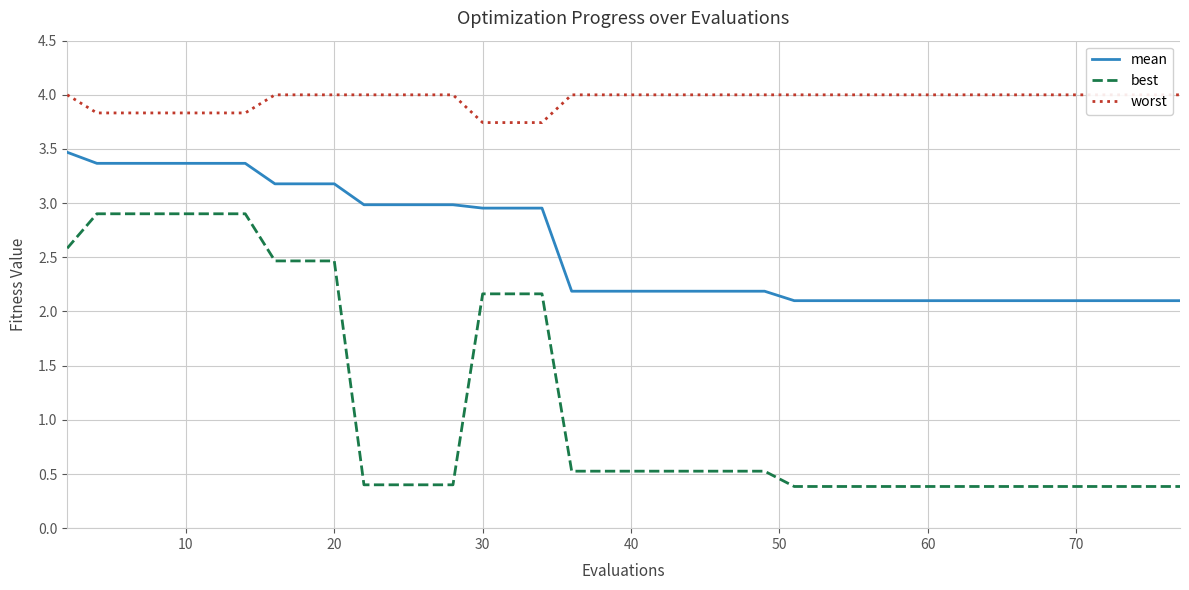

Is this an area chart (filled region under the line)?

No